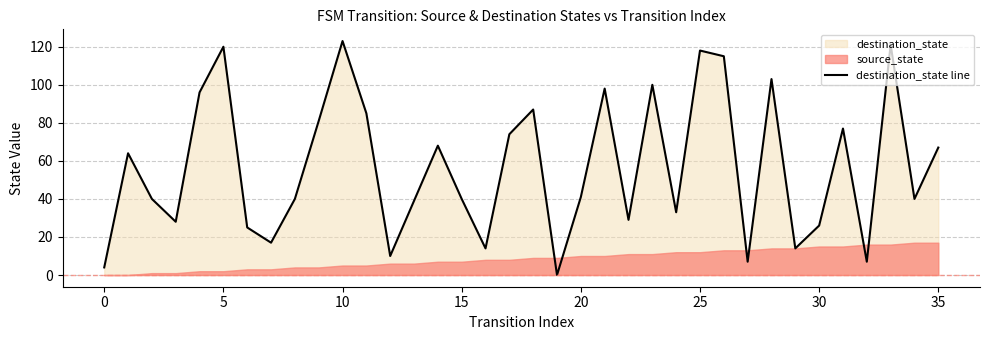

What is the difference between the second highest and minimum values?

121